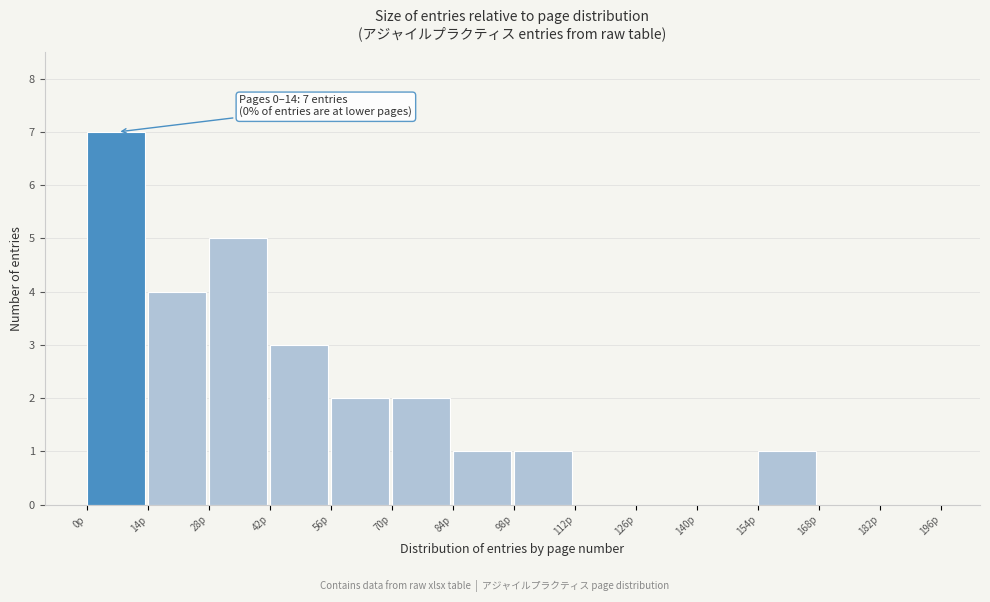

Over which range of the x-axis is the bar tallest?

0 to 14